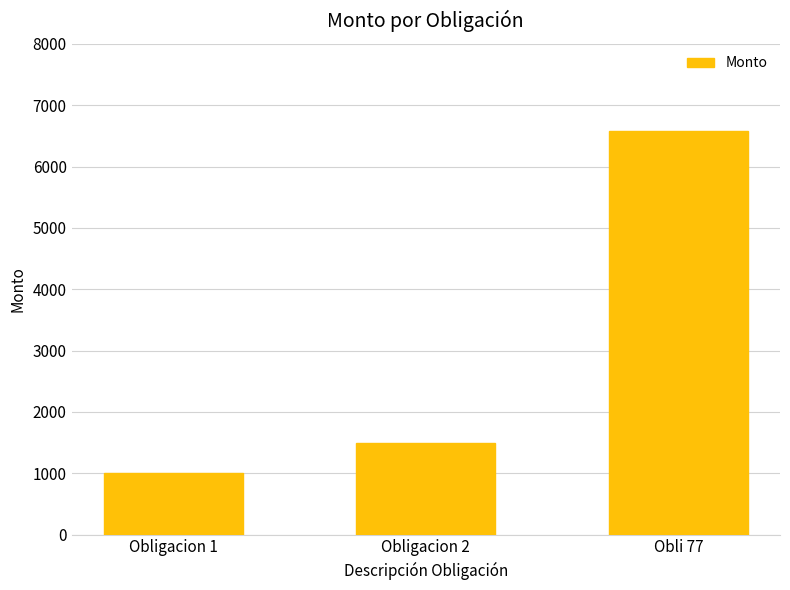

What is the maximum value shown in the chart?

6587.1